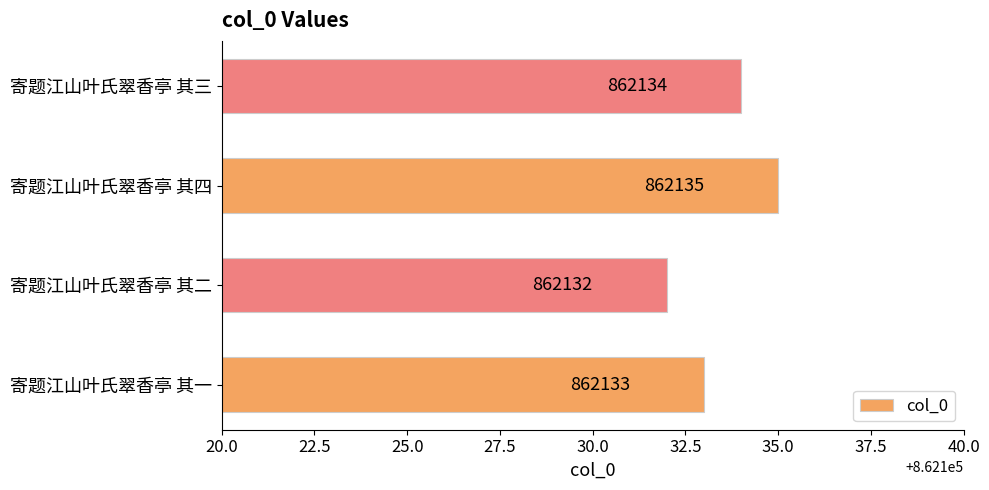

Does the chart contain stacked bars?

No